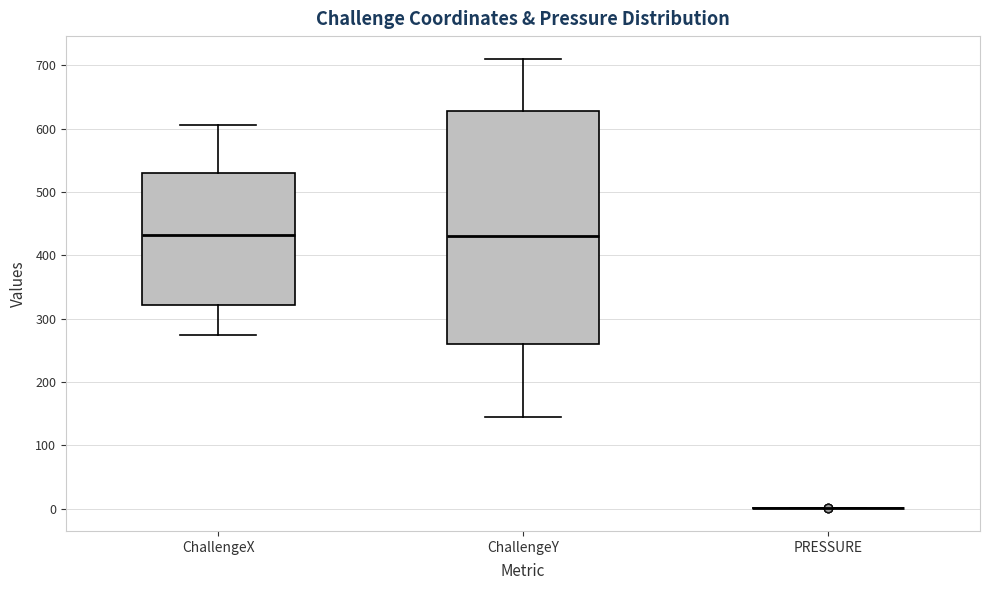

Reading left to right, read every box against the y-axis: the position of its median line, the range the box covers, and the ends of its whiskers. The values are not printed on the chart, so give them approximately, as read against the axis.

ChallengeX: median 430, box 320 to 530, whiskers 270 to 610
ChallengeY: median 430, box 260 to 630, whiskers 140 to 710
PRESSURE: box collapsed to a line at 0, whiskers 0 to 0